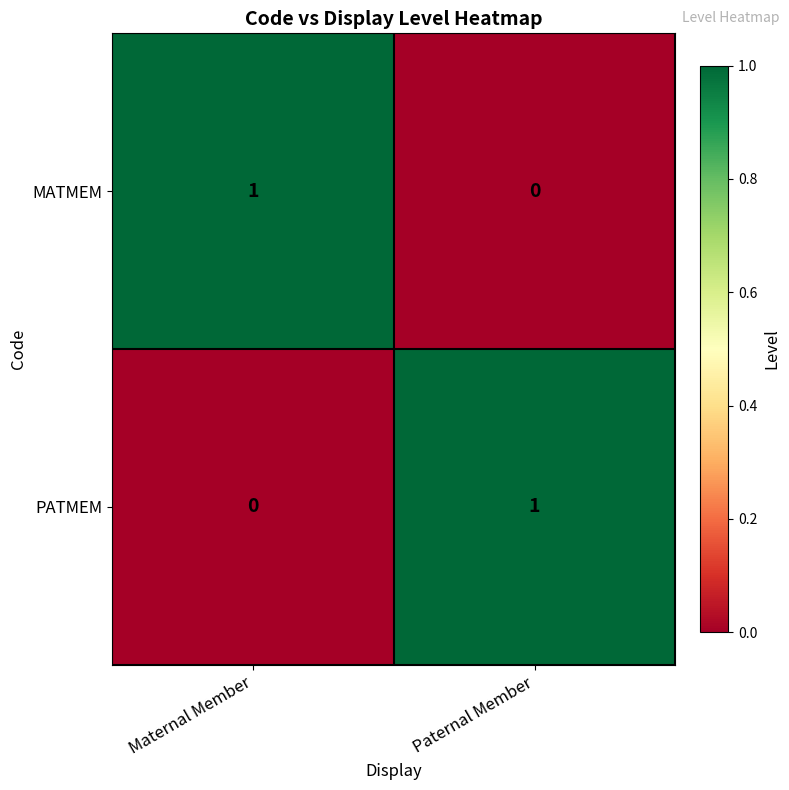

At which label does PATMEM reach its peak?

Paternal Member